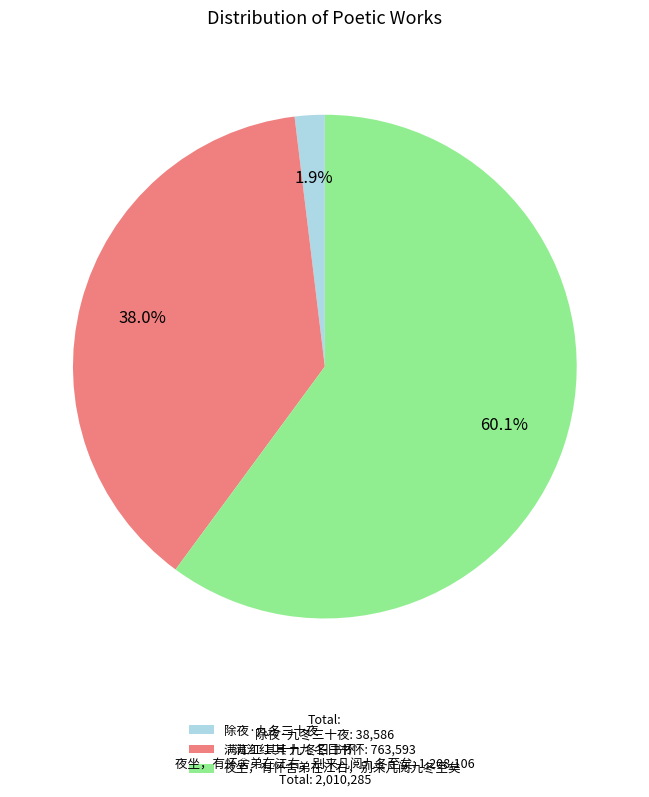

To the nearest percent, what is the average slice percentage?

33%